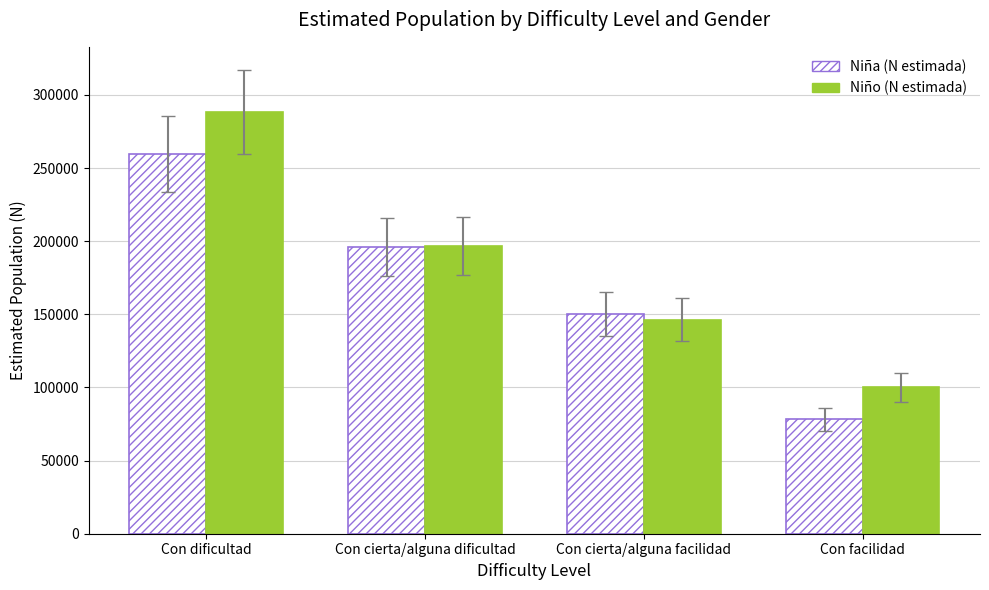

Which series has the largest range (max minus min)?

Niño (N estimada)